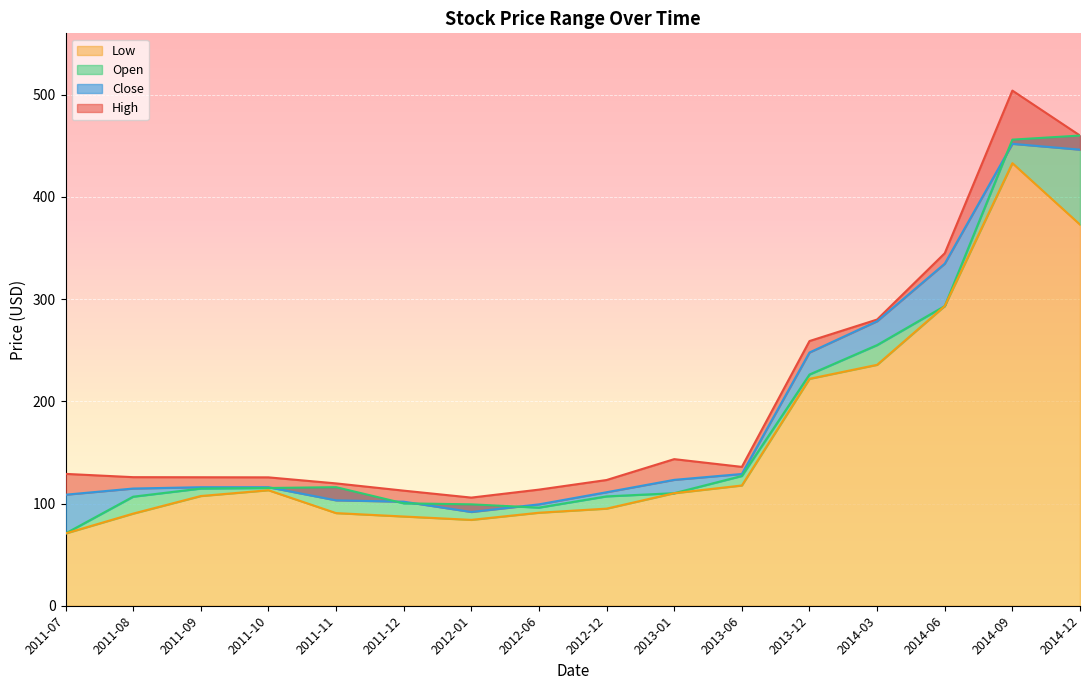

How many interior local valleys does the Close series have?

1